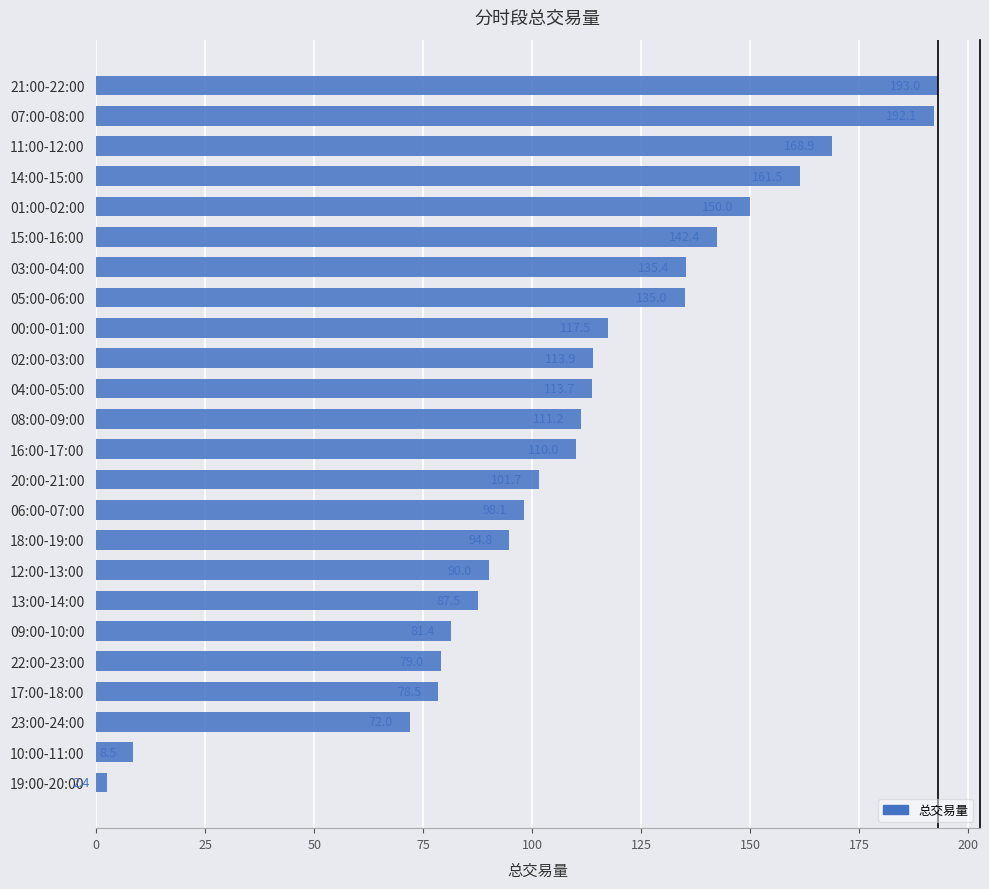

How many data points are above 111?

12